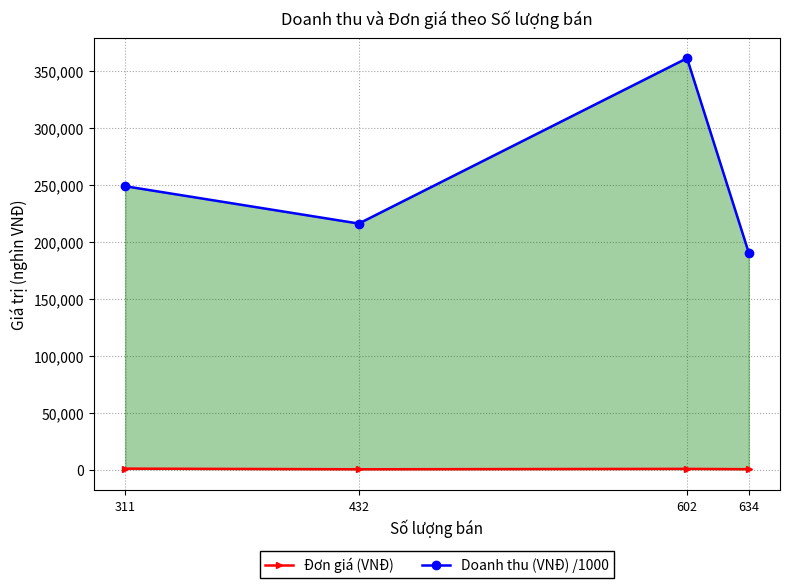

Reading left to right, what are all the values shown in this chart?

Đơn giá (VNĐ): 311=800	432=250	602=600	634=300
Doanh thu (VNĐ) /1000: 311=248800	432=216000	602=361200	634=190200